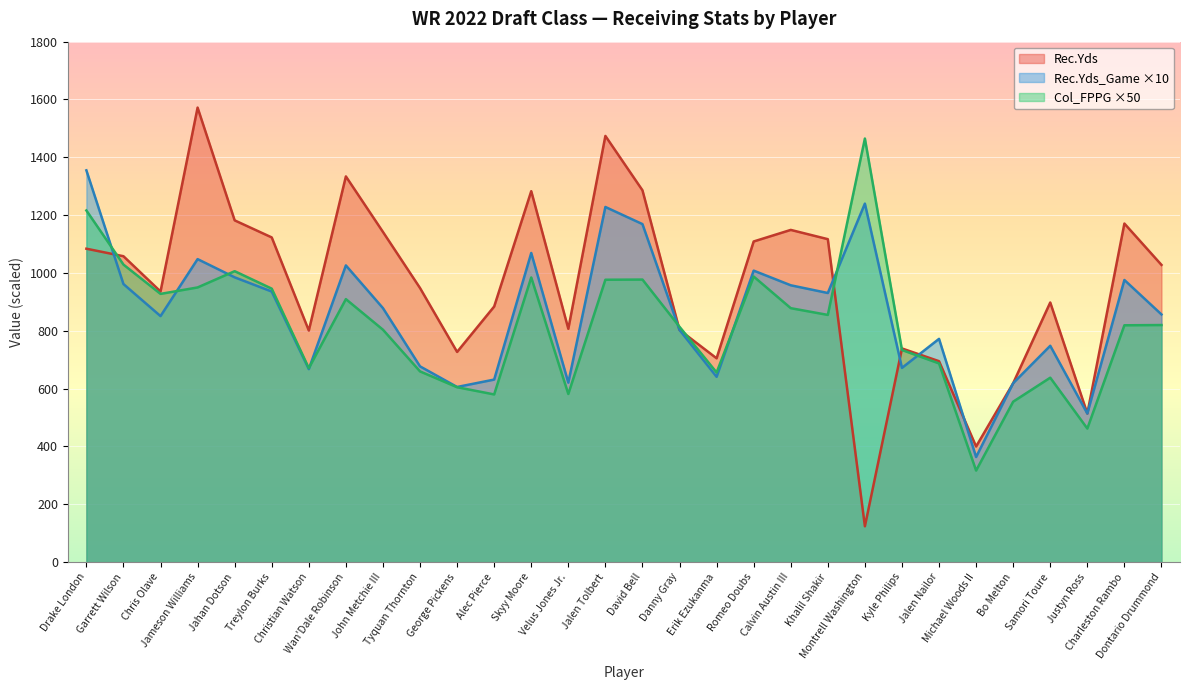

True or false: Col_FPPG has a value of 2020.4 at Montrell Washington.

False